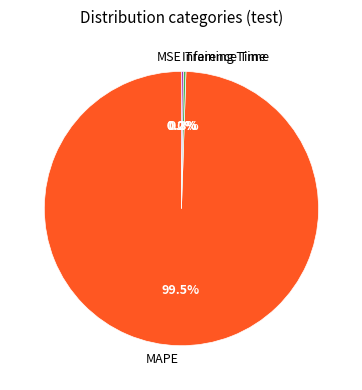

Which slice is the largest?

MAPE